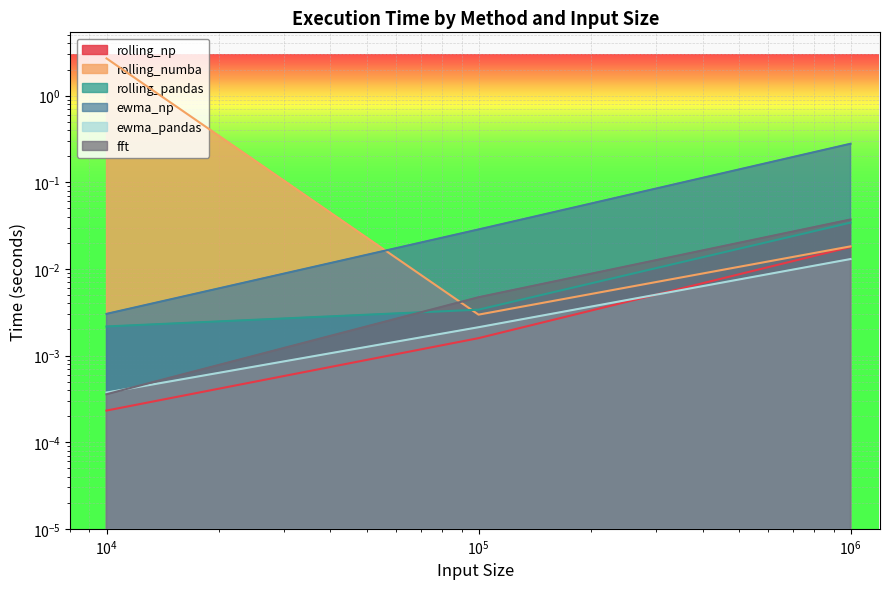

Which series has the largest total across all categories?

rolling_numba